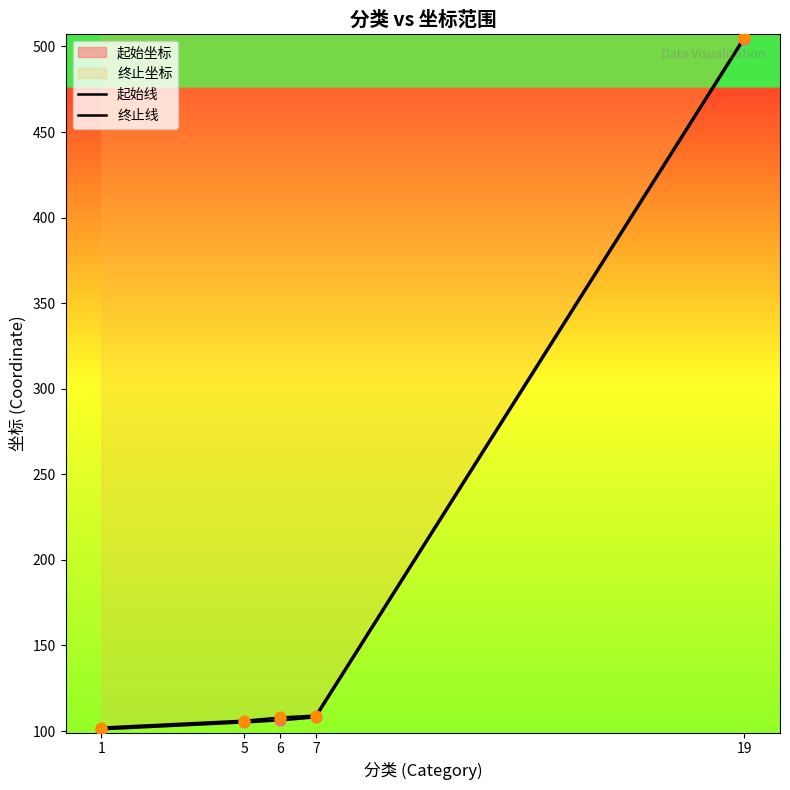

Which series contains the lowest Y value?

起始坐标